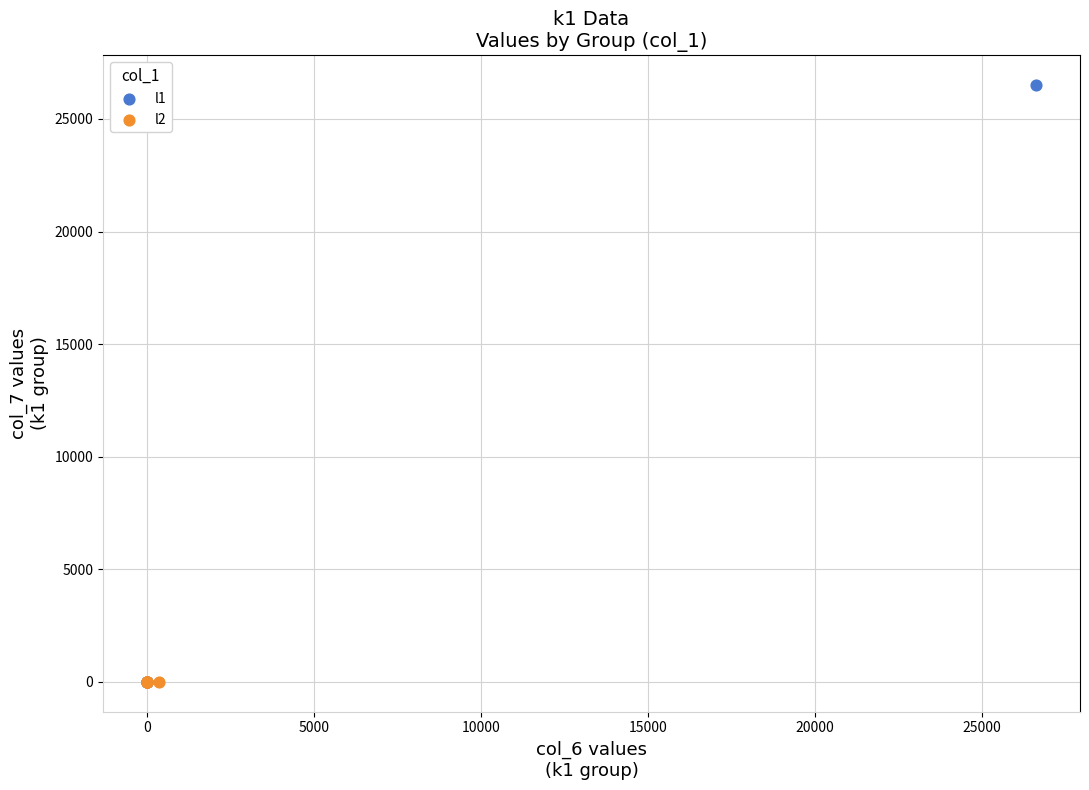

What are all the series names shown in the legend?

l1, l2